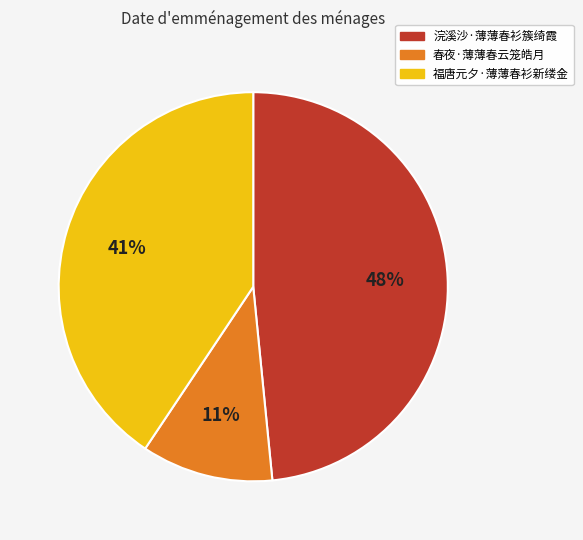

Which has a higher value, 春夜·薄薄春云笼皓月 or 福唐元夕·薄薄春衫新缕金?

福唐元夕·薄薄春衫新缕金